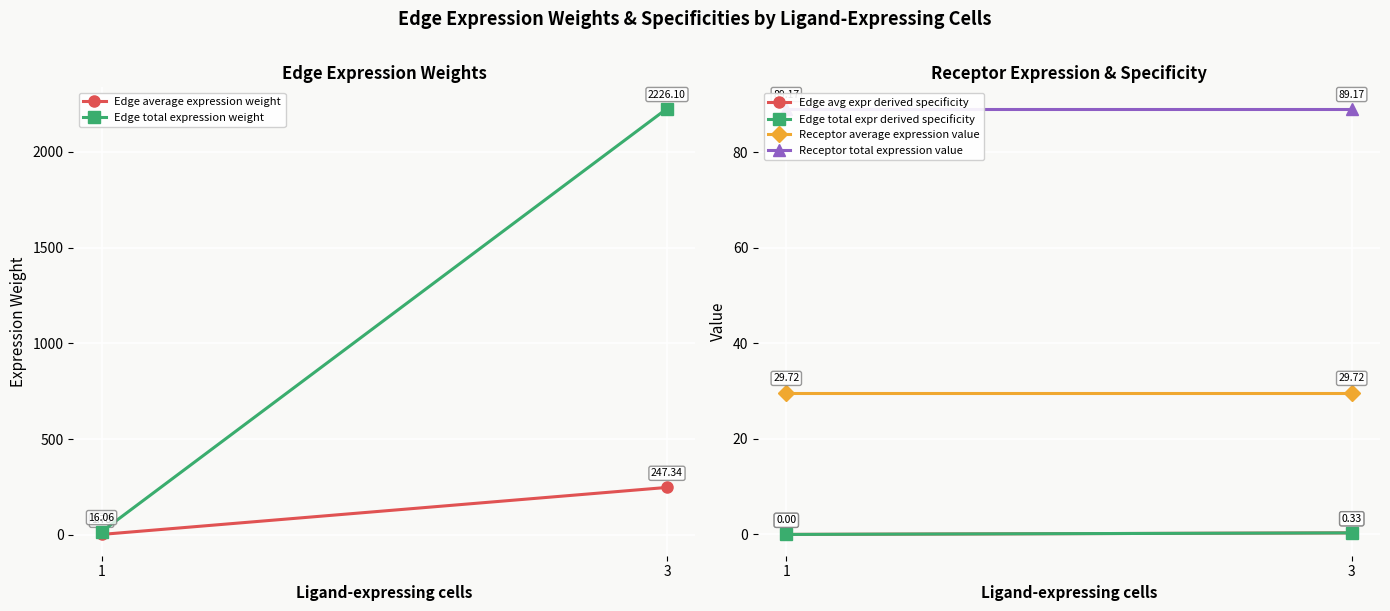

List the labels in order of Edge total expr derived specificity value, smallest first.

1, 3